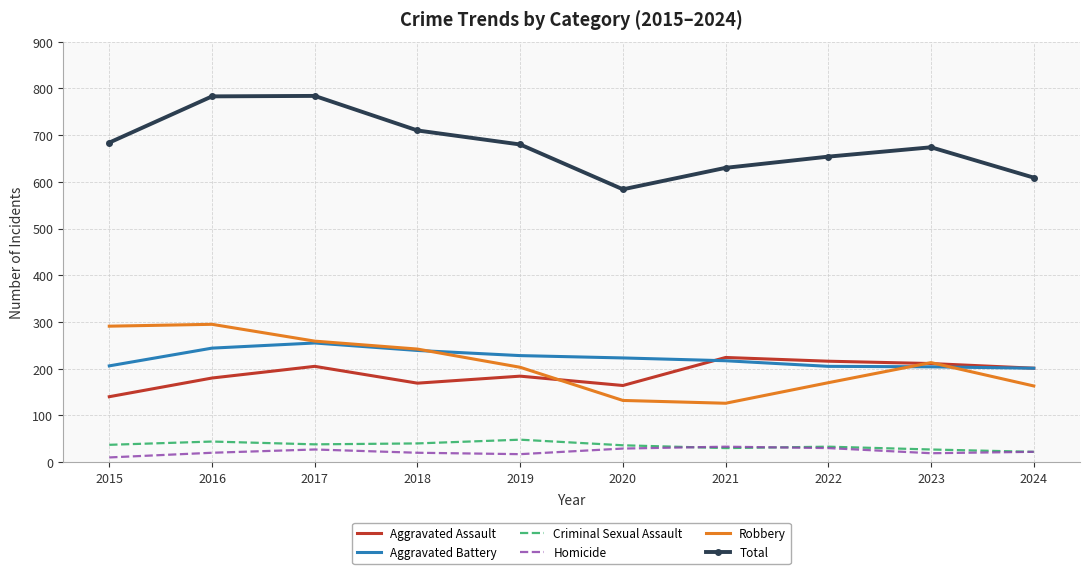

True or false: Robbery and Total intersect in this chart.

False